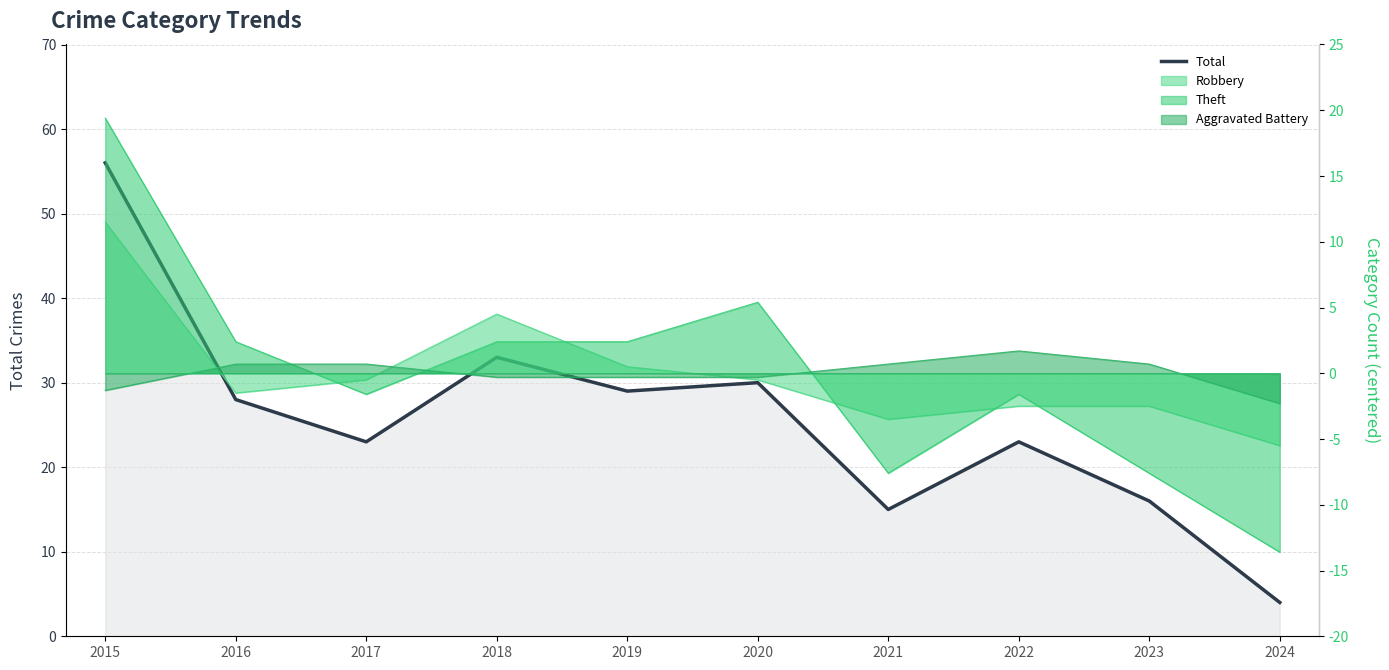

What is the value of the 7th point from the left?

15